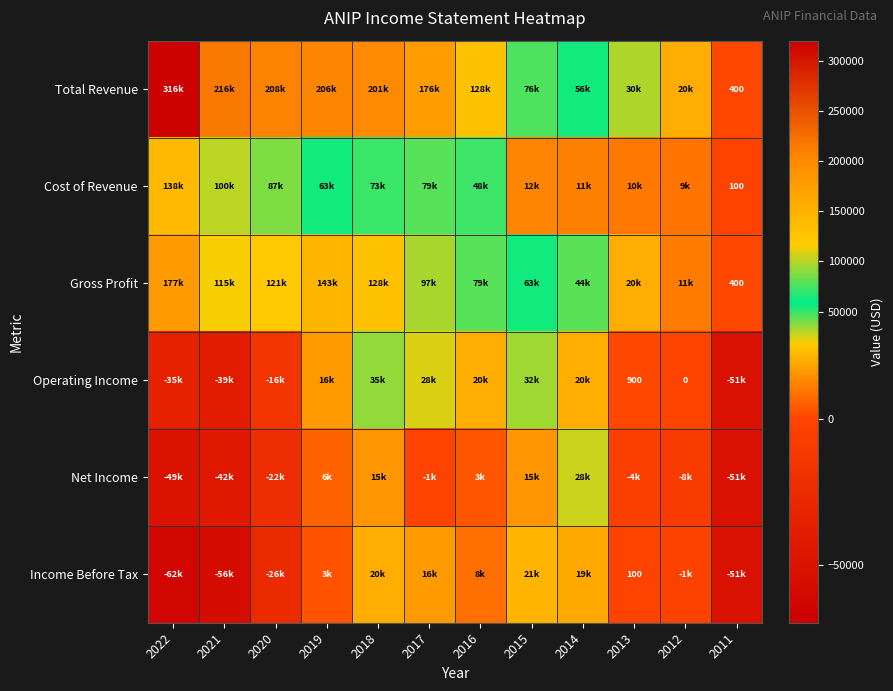

Which series has the widest spread of values?

Total Revenue